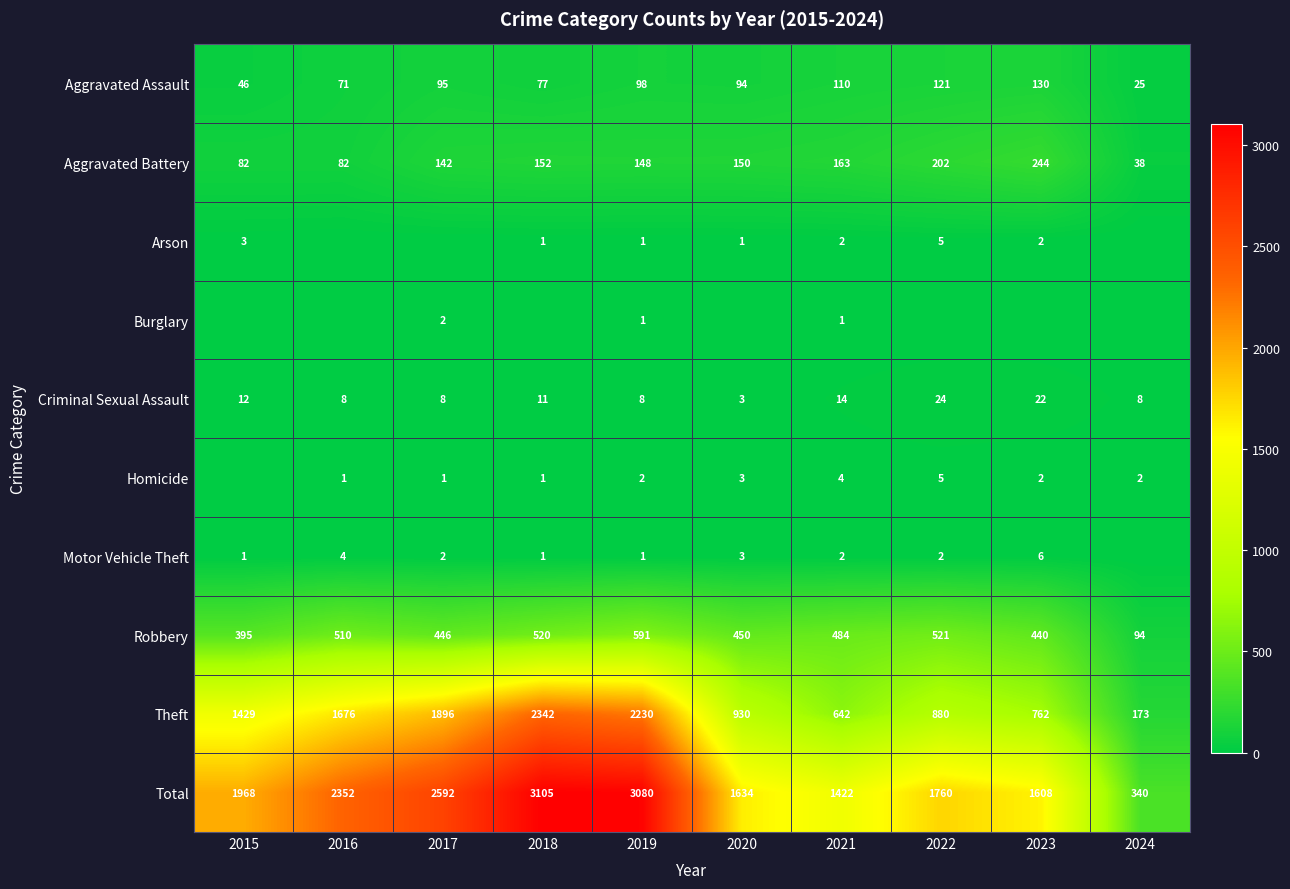

The value of Total at 2023 is 1608. True or false?

True